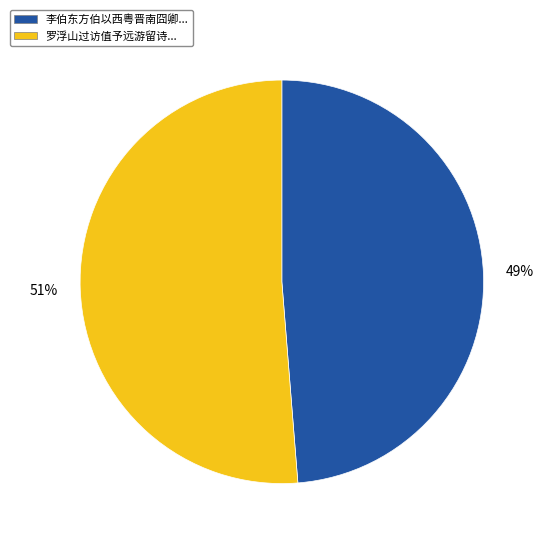

To the nearest percent, what is the average slice percentage?

50%